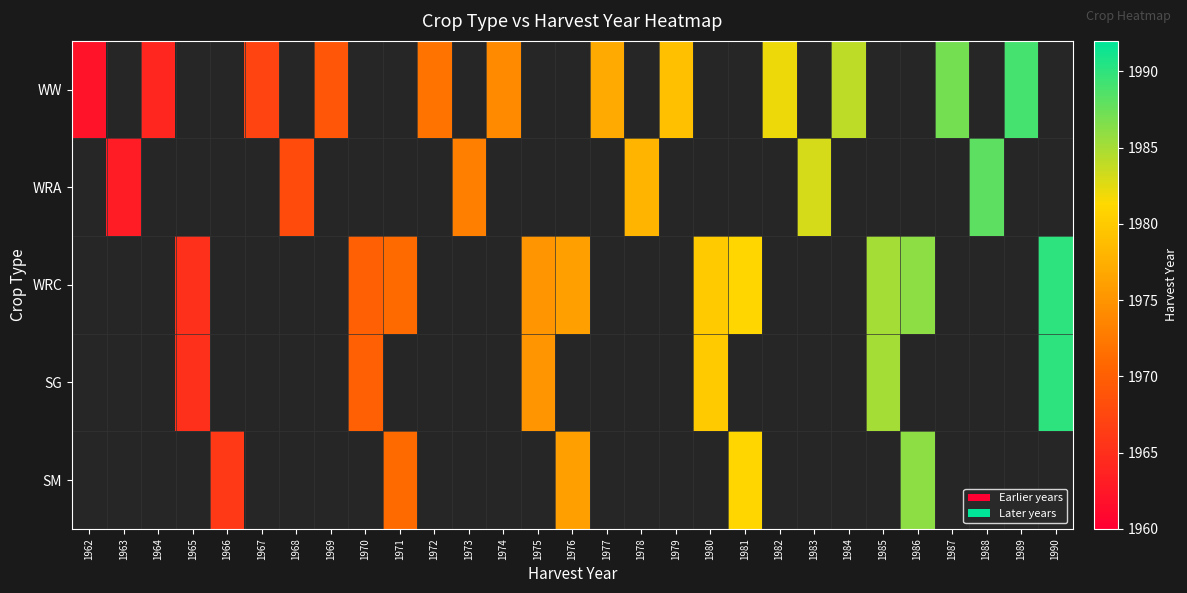

The WRC series shows 1976.0 at 1976. True or false?

True